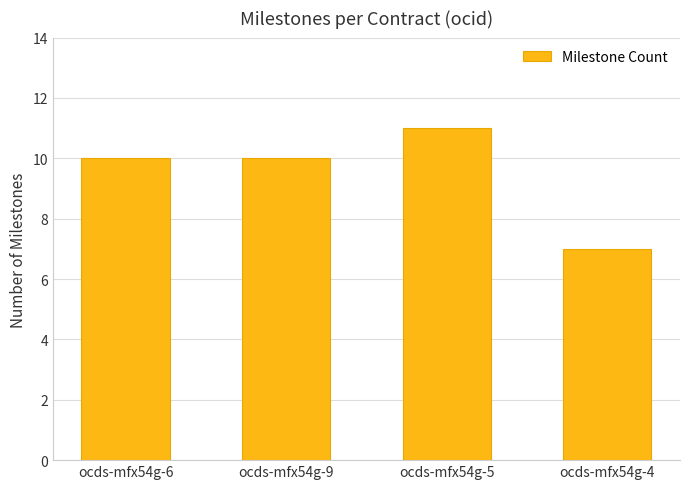

What value does the data have at ocds-mfx54g-9?

10